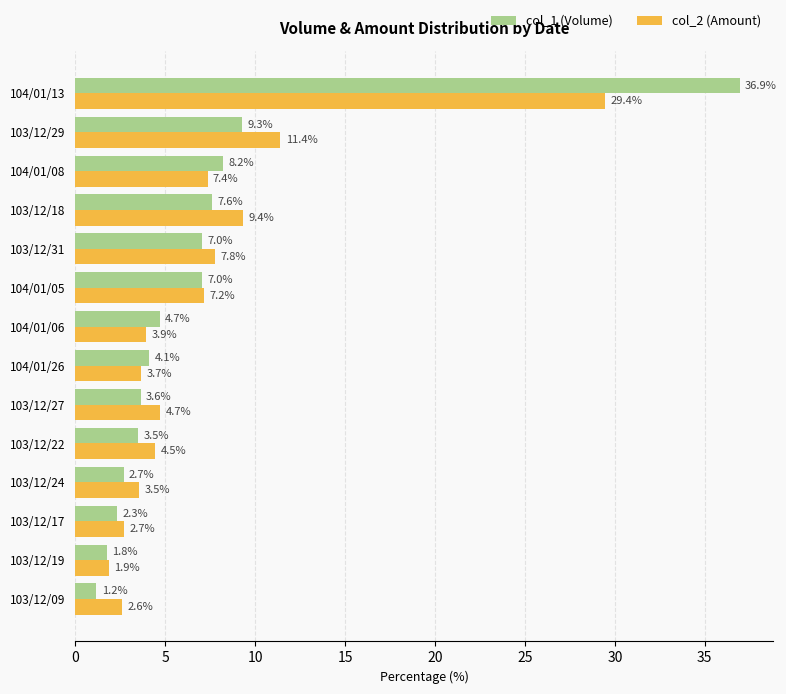

What is the difference between the second highest and minimum values in the col_2 (Amount) series?

9.6